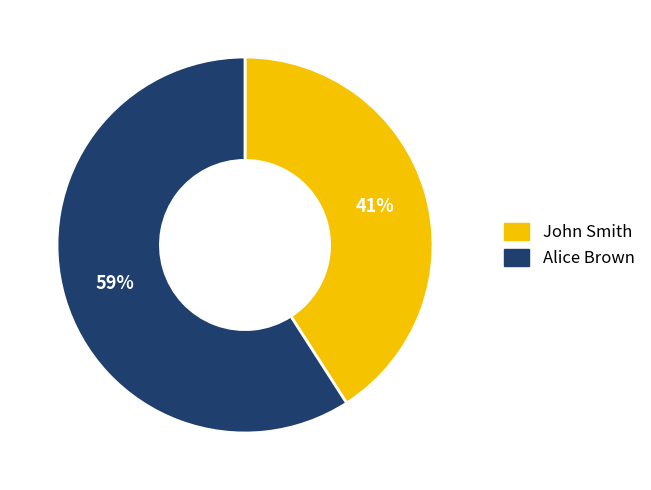

What is the largest slice in the pie chart?

Alice Brown